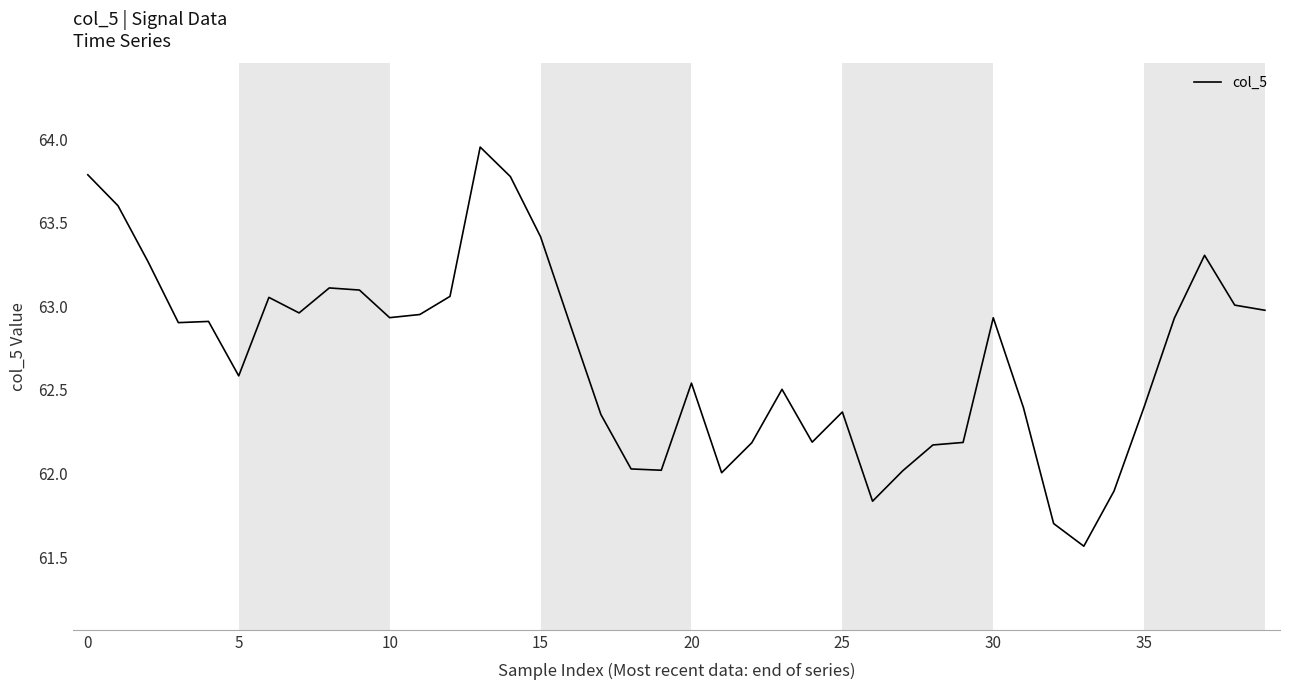

What is the average value?

62.7